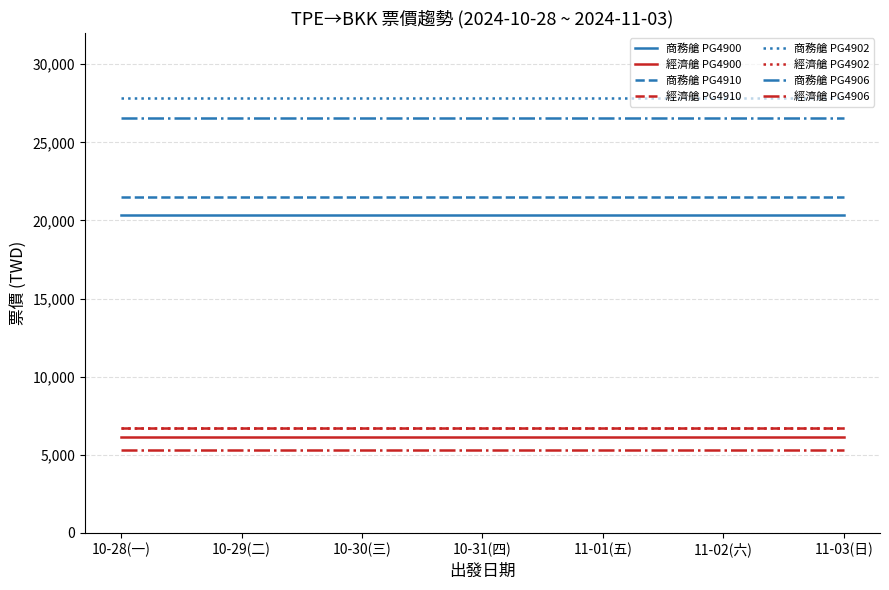

What is the minimum value shown in the chart?

5329